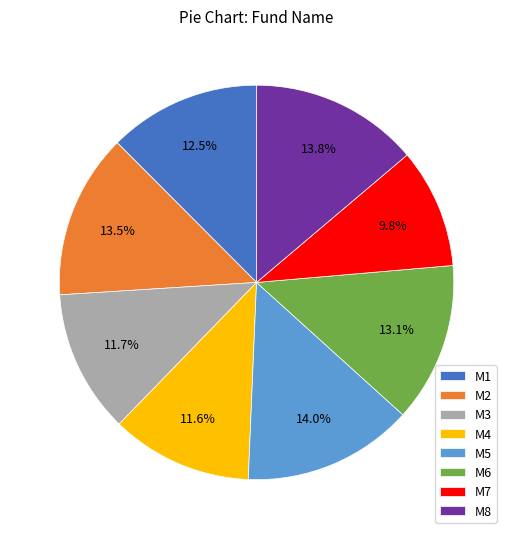

Does M8 represent more than half of the total?

No